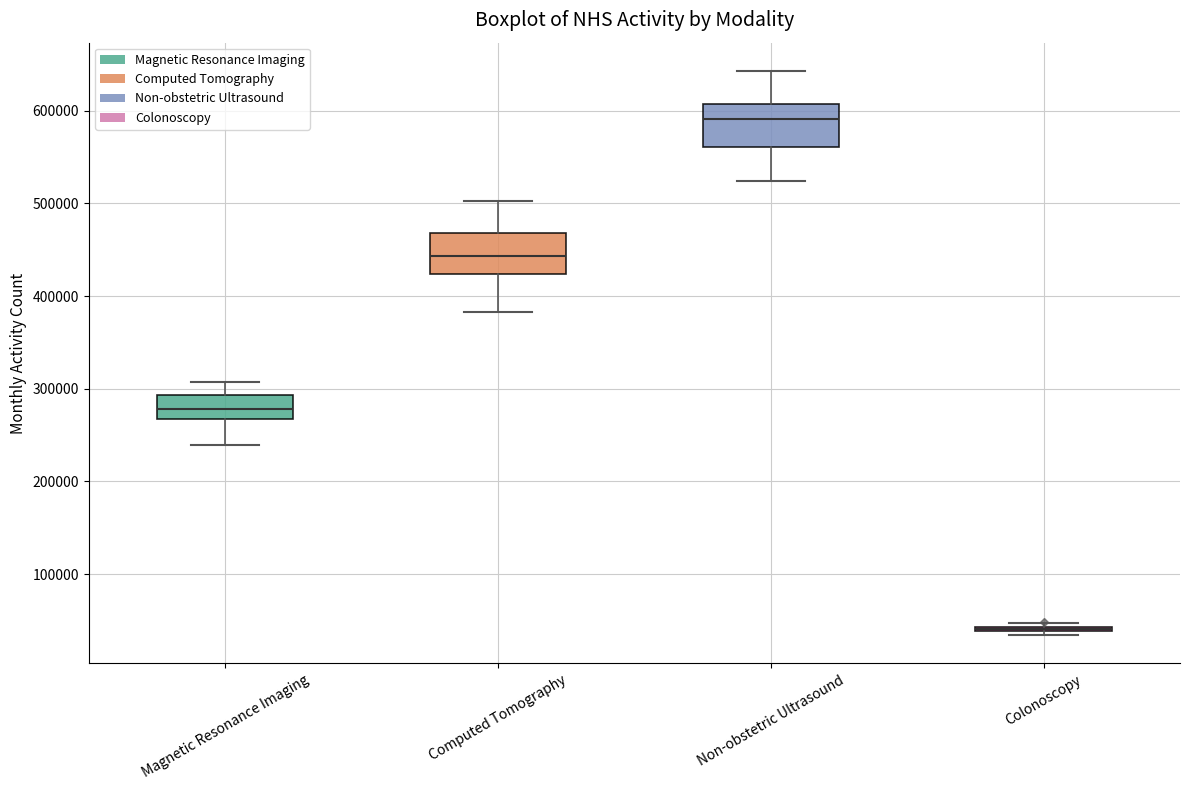

Reading left to right, read every box against the y-axis: the position of its median line, the range the box covers, and the ends of its whiskers. The values are not printed on the chart, so give them approximately, as read against the axis.

Magnetic Resonance Imaging: median 280000, box 270000 to 290000, whiskers 240000 to 310000
Computed Tomography: median 440000, box 420000 to 470000, whiskers 380000 to 500000
Non-obstetric Ultrasound: median 590000, box 560000 to 610000, whiskers 520000 to 640000
Colonoscopy: box collapsed to a line at 40000, whiskers 30000 to 50000